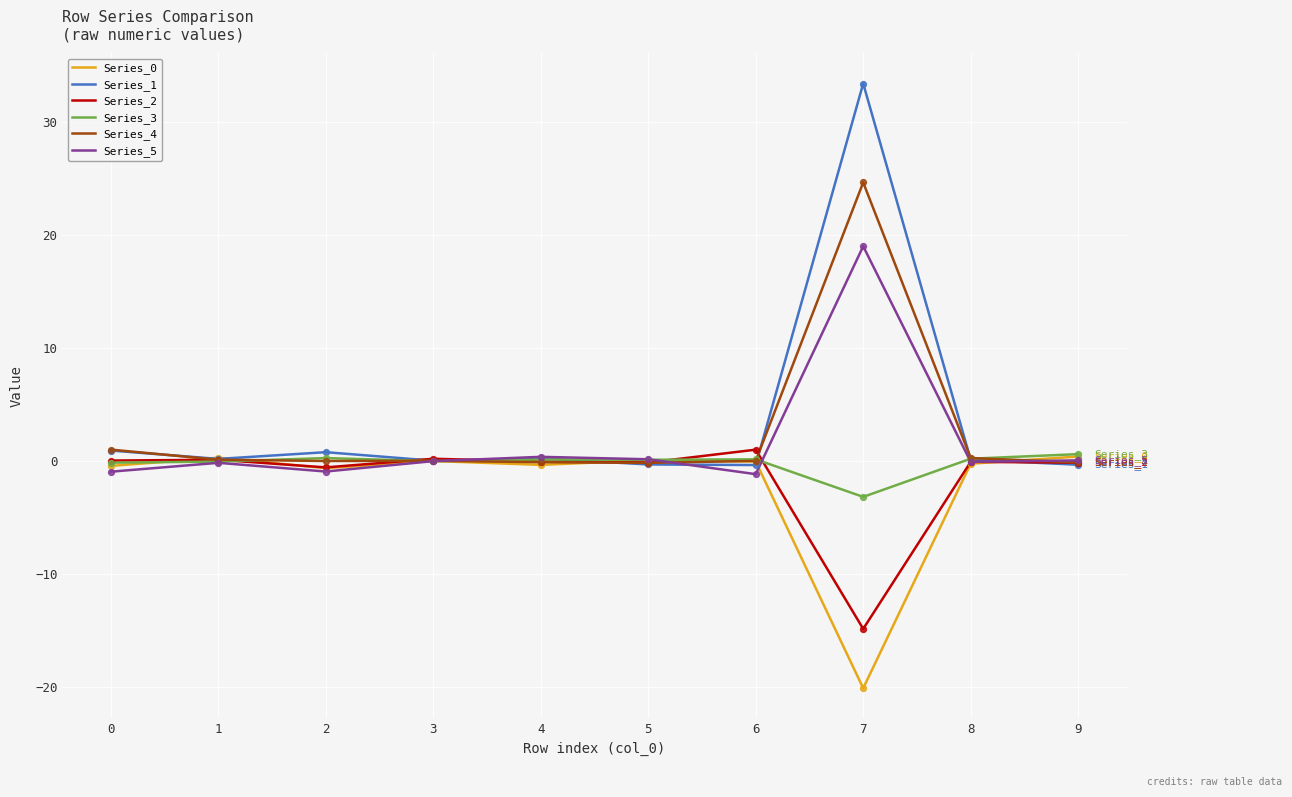

Is the value of Series_2 at 2 greater than the value of Series_4 at 7?

No